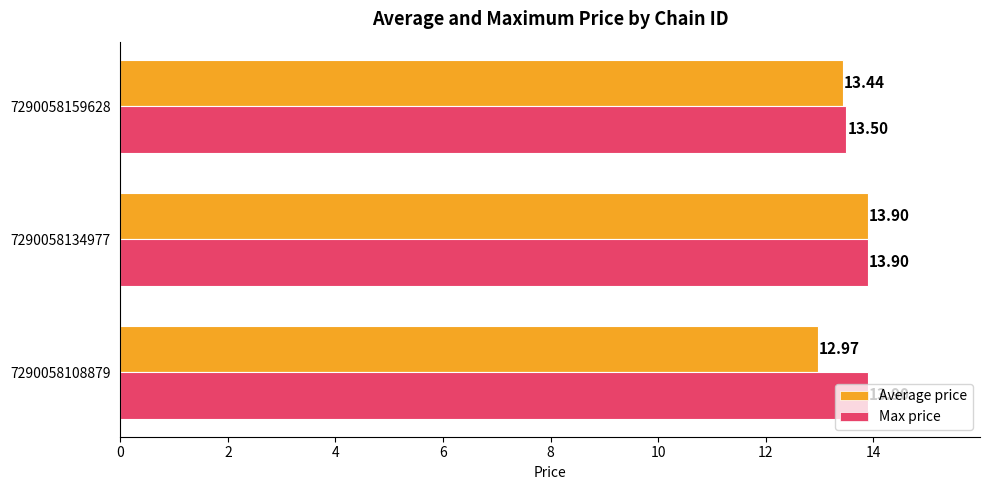

At which category is the sum across all series the highest?

7290058134977